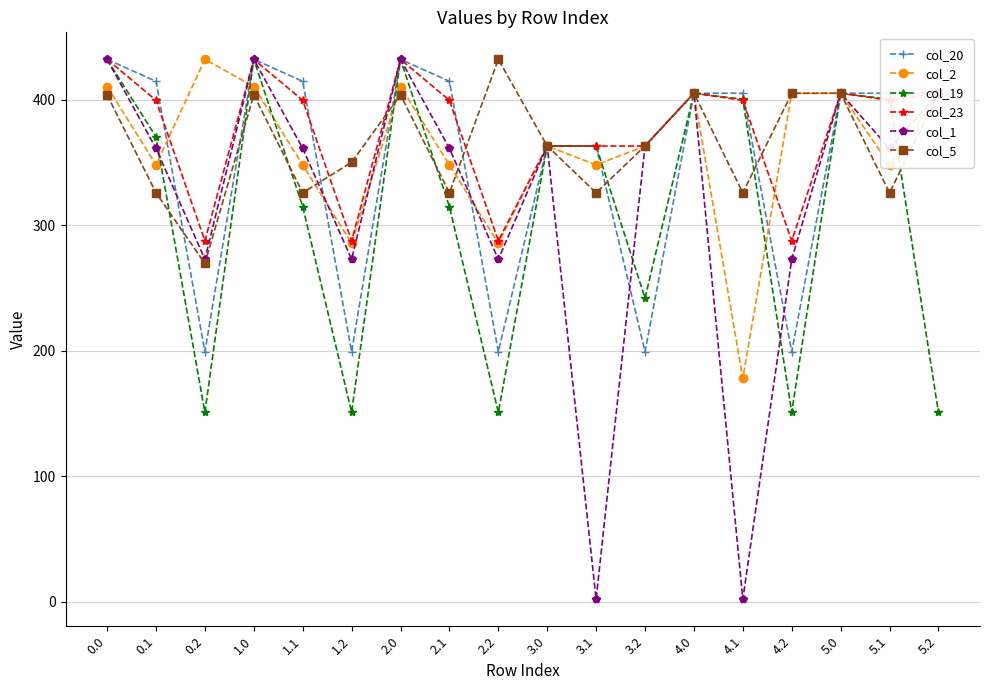

At 1.1, list the series in order from smallest to largest.

col_19, col_5, col_2, col_1, col_23, col_20